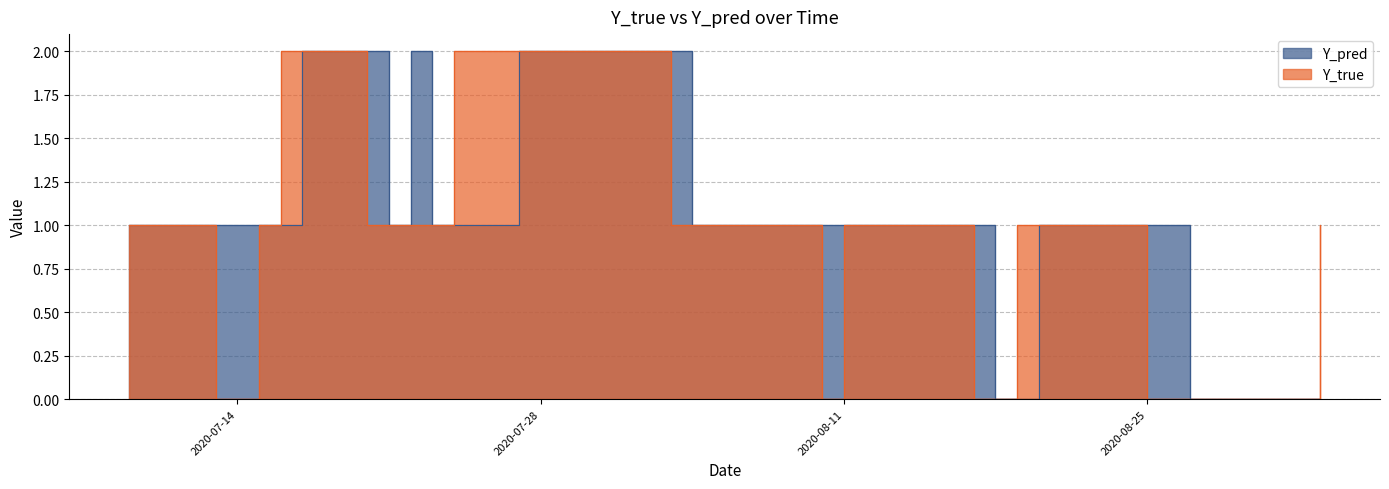

Reading right to left, transcribe all the data shown in this chart.

Y_true: 1	0	0	0	0	0	0	1	1	1	1	0	0	1	1	1	1	0	1	1	1	1	1	2	2	2	2	2	2	1	1	1	1	2	2	1	0	0	1	1
Y_pred: 0	0	0	0	0	1	1	1	1	1	0	0	1	1	1	1	1	1	1	1	1	1	2	2	2	2	2	2	1	1	2	1	2	2	1	1	1	1	1	1